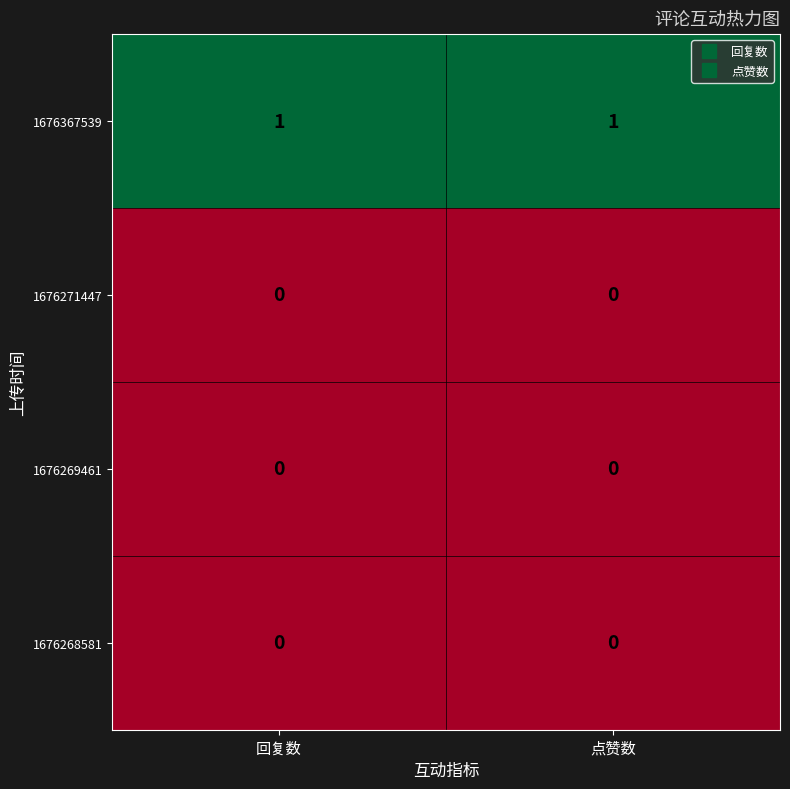

True or false: 1676268581 has a value of 0 at 回复数.

True